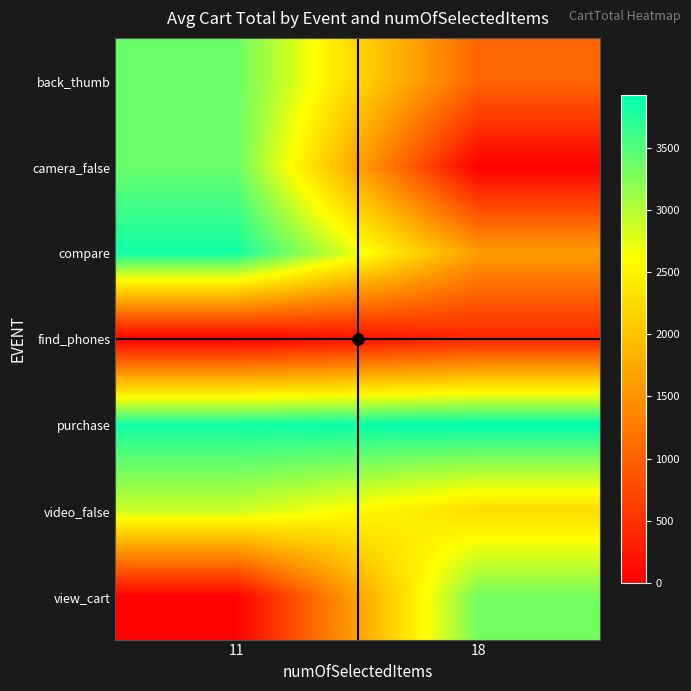

Reading left to right, list all the values displayed in this chart.

back_thumb: 11=3390.8	18=1046.9
camera_false: 11=3390.8	18=0.0
compare: 11=3838.9	18=1612.0
find_phones: 11=0.0	18=381.0
purchase: 11=3838.9	18=3929.9
video_false: 11=2886.8	18=2273.9
view_cart: 11=0.0	18=3328.9